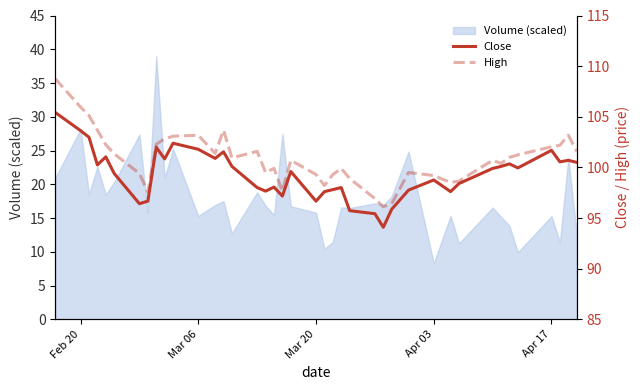

Is it true that Volume (scaled) equals 20.0 at Mar 06?

False